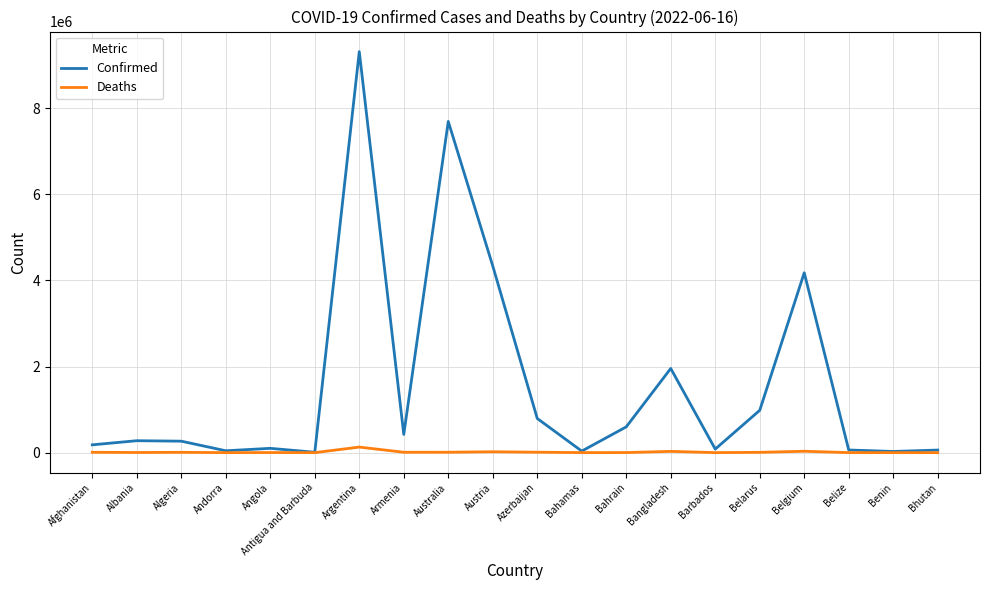

At Afghanistan, list the series in order from smallest to largest.

Deaths, Confirmed